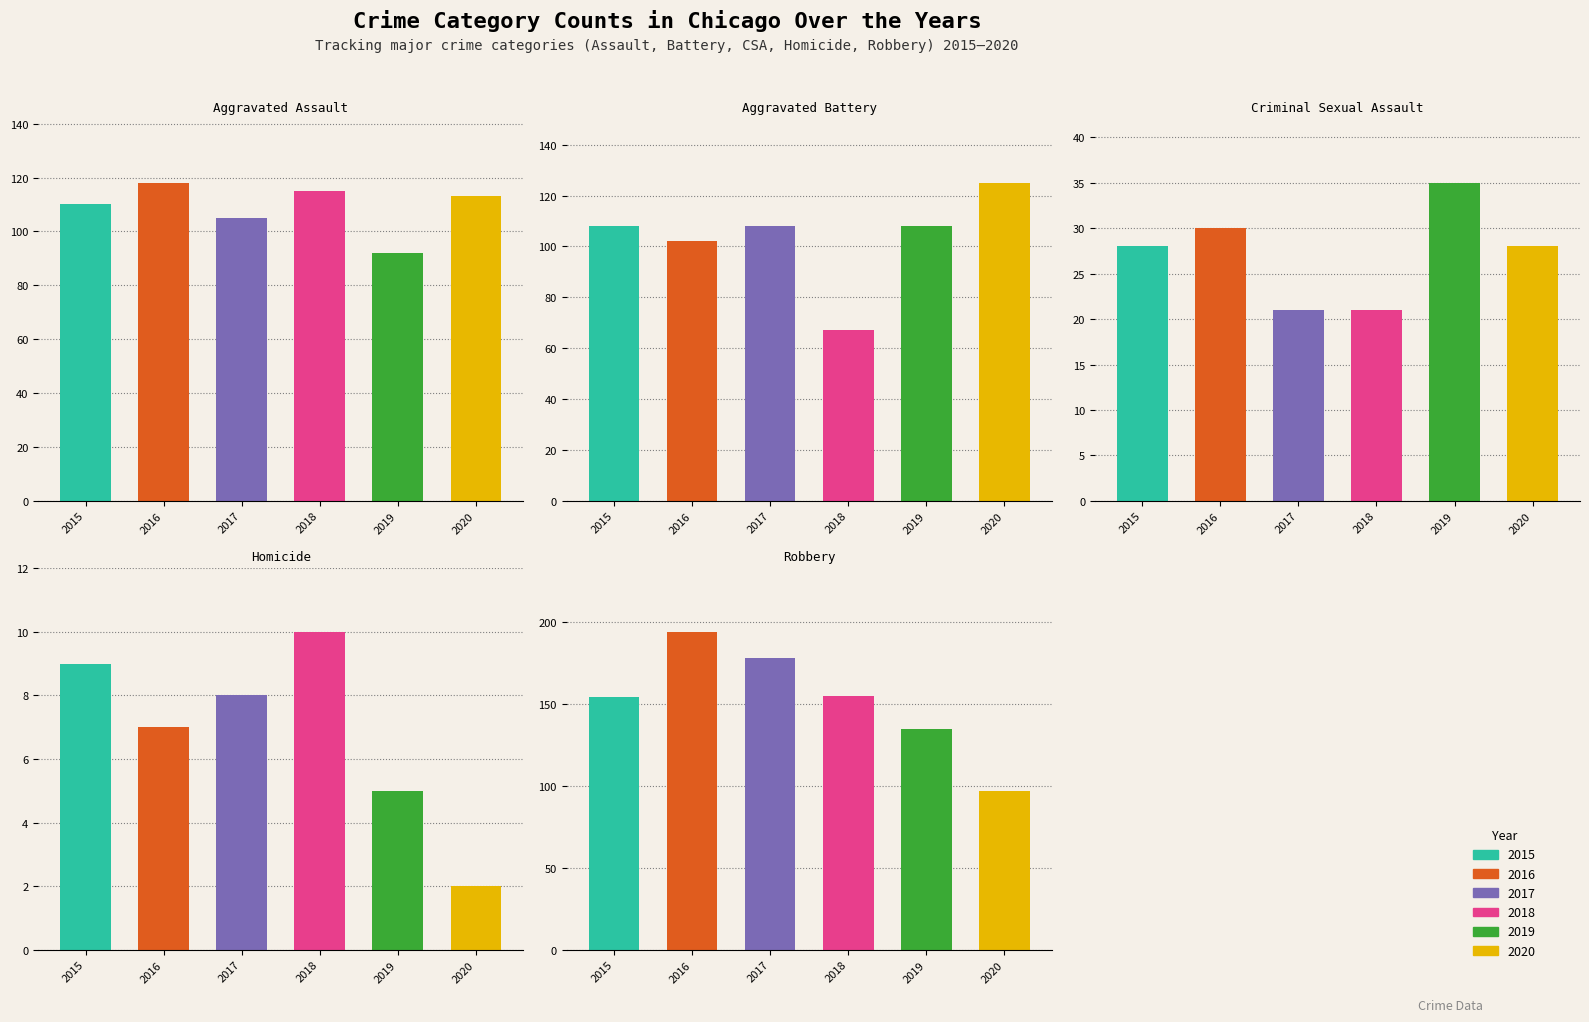

What is the maximum value shown in the chart?

194